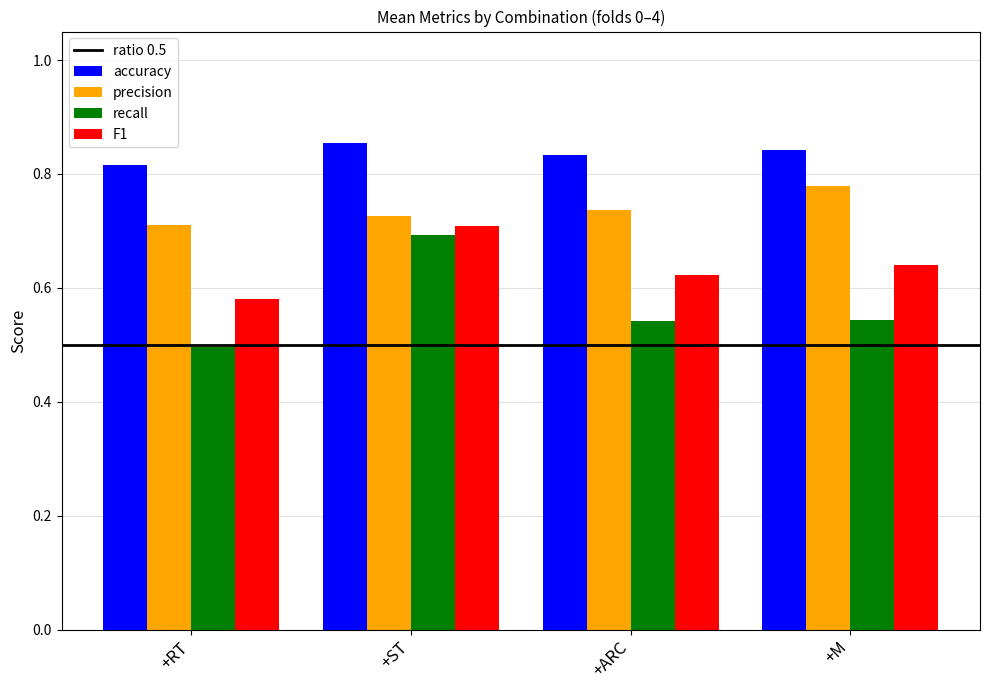

Which series changed the most between +ST and +ARC?

recall